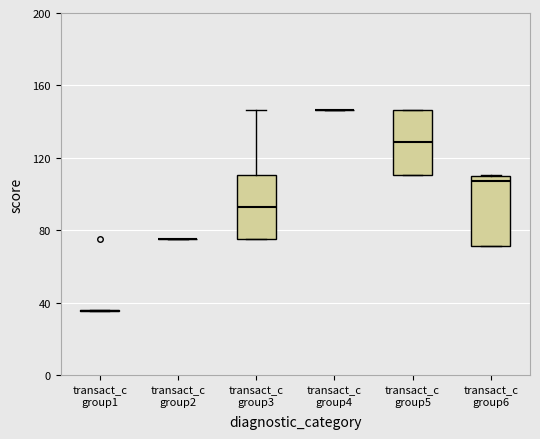

Where does the upper whisker of the box for transact_c group3 end on the y-axis? The values are not printed on the chart, so give them approximately, as read against the axis.

145